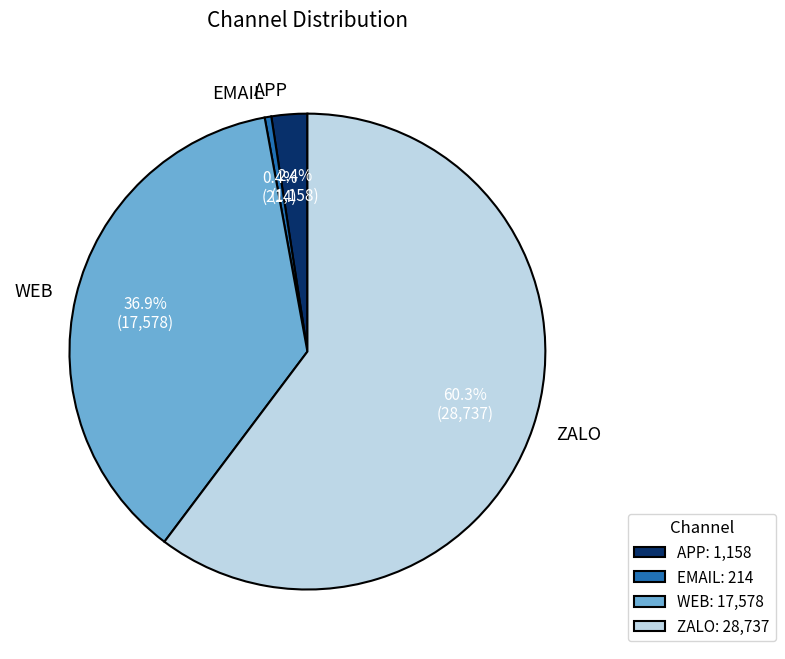

Which category accounts for the majority?

ZALO